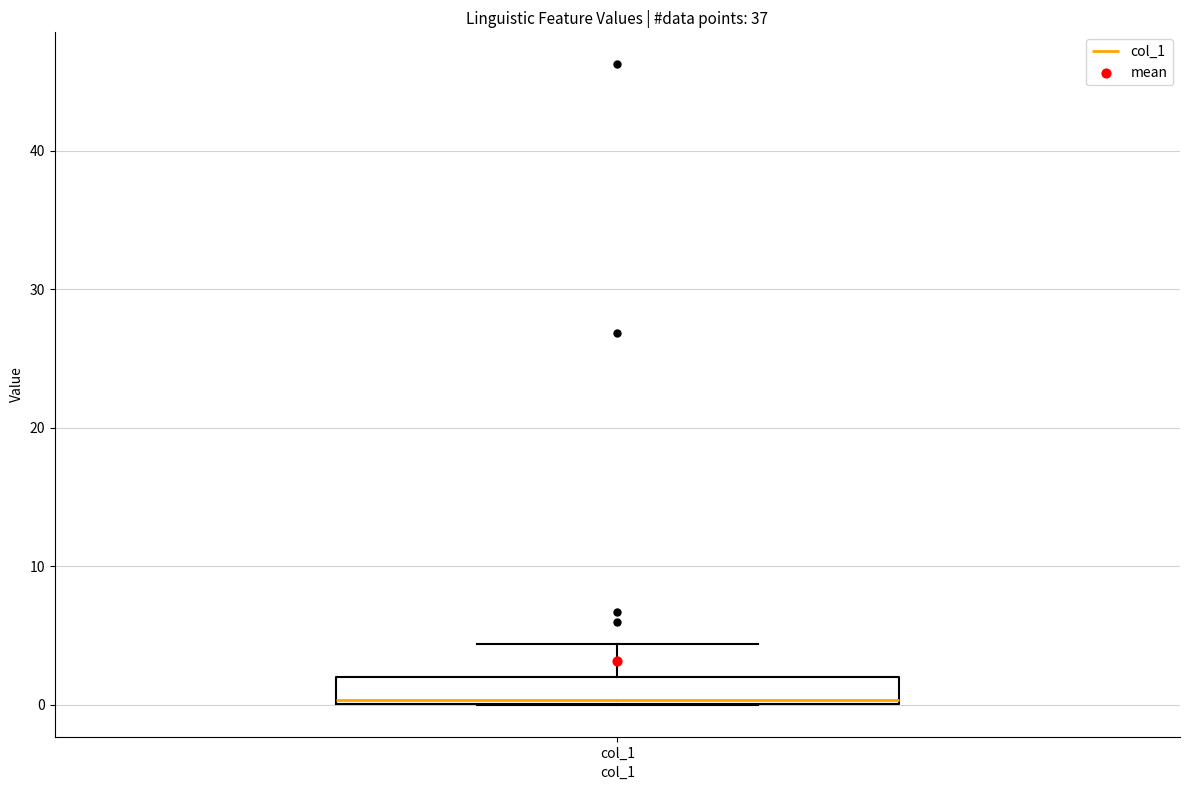

Read this box plot against the y-axis: the position of the median line, the range covered by the box, and the ends of both whiskers. The values are not printed on the chart, so give them approximately, as read against the axis.

median 0, box 0 to 2, whiskers 0 to 4